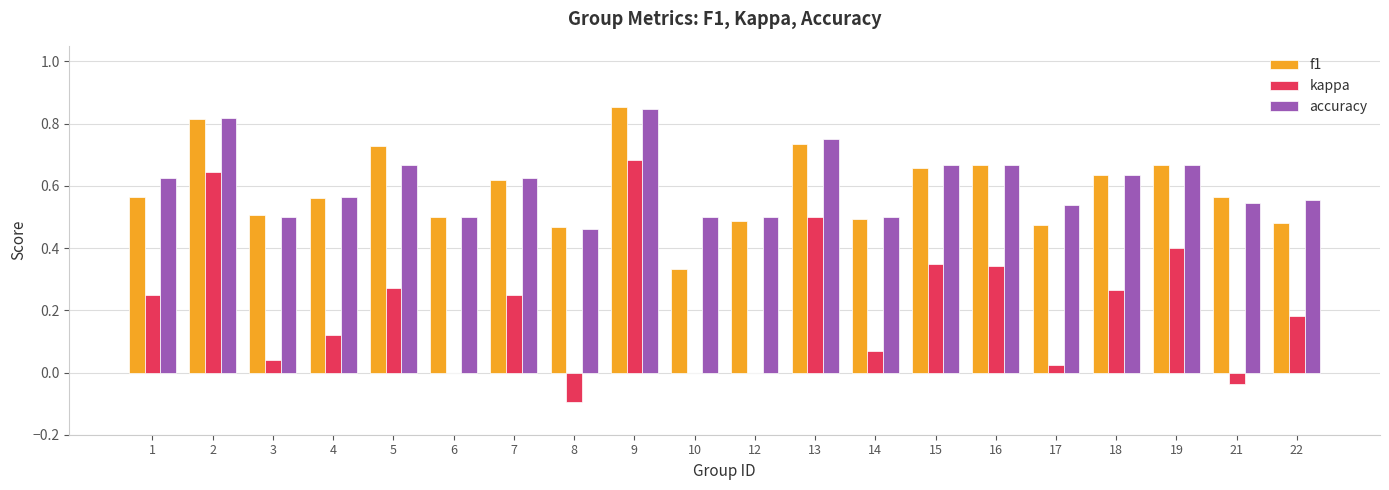

How many groups of bars are there?

20